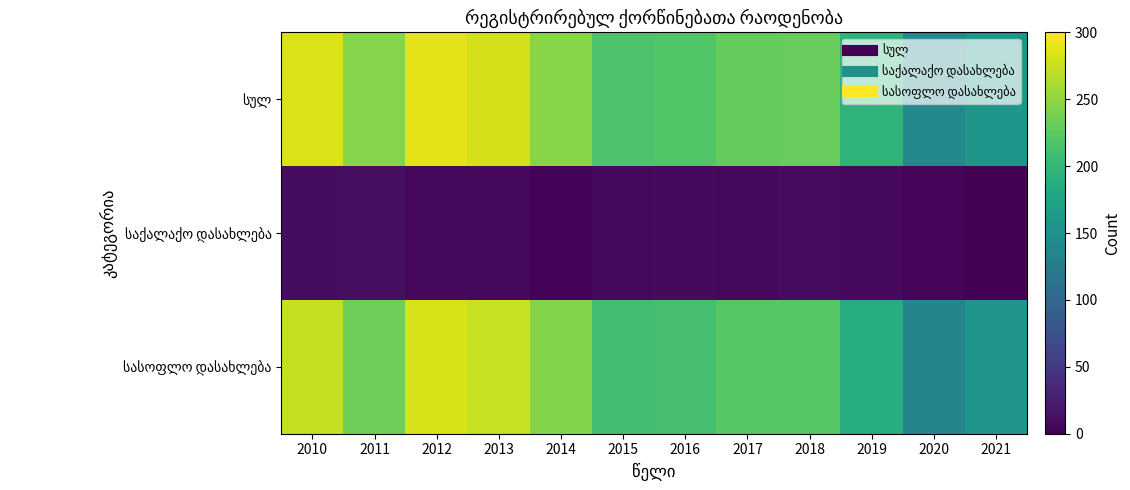

Which series has the widest spread of values?

სულ